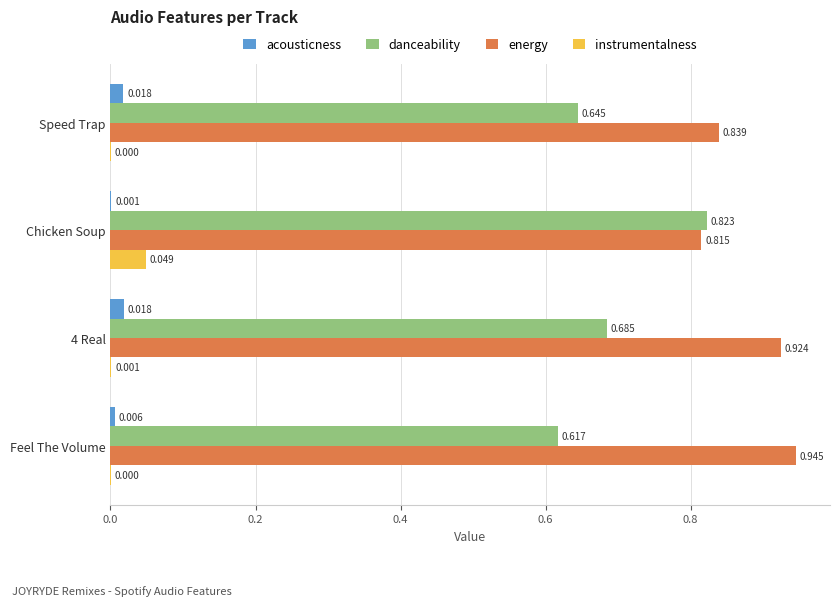

Which series has the largest range (max minus min)?

danceability